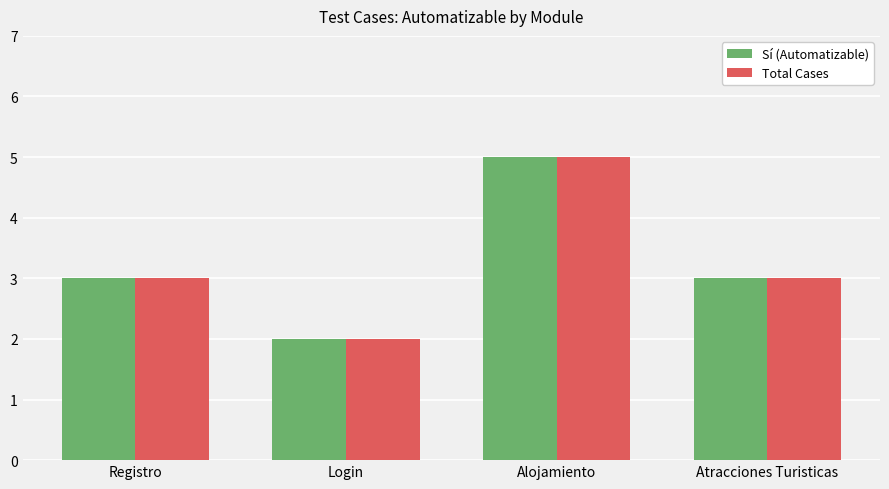

What position from the left is Registro?

1